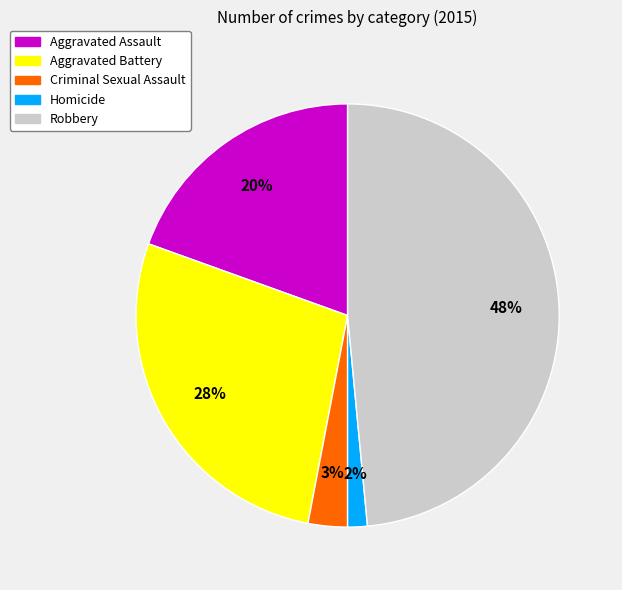

Is it true that Homicide is 14% of the pie?

False